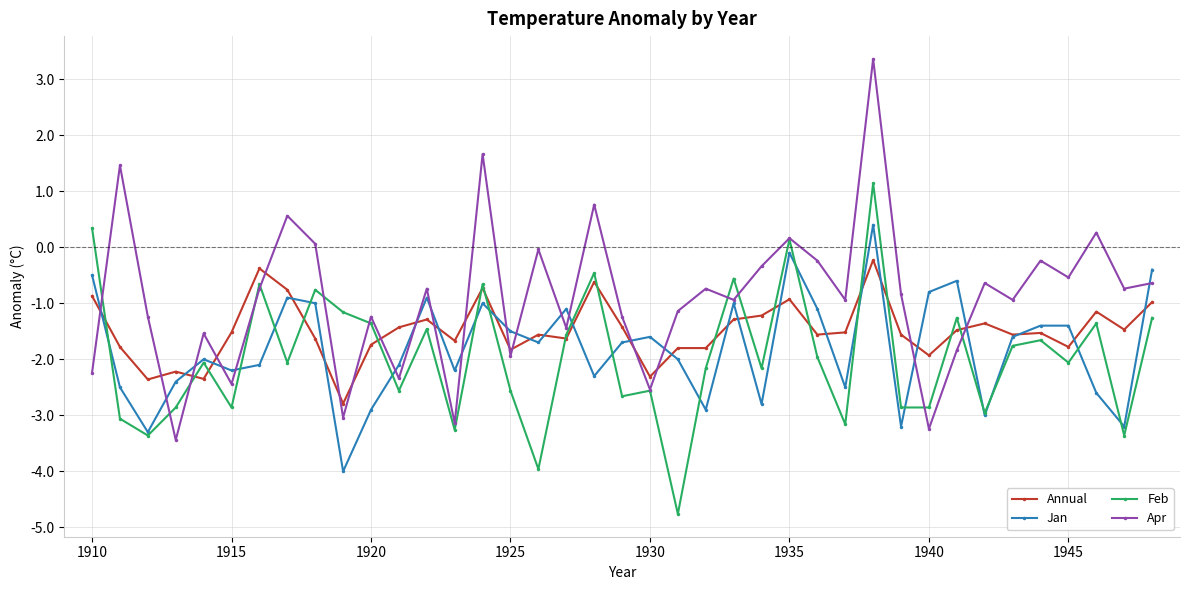

Which series has the largest total across all categories?

Apr